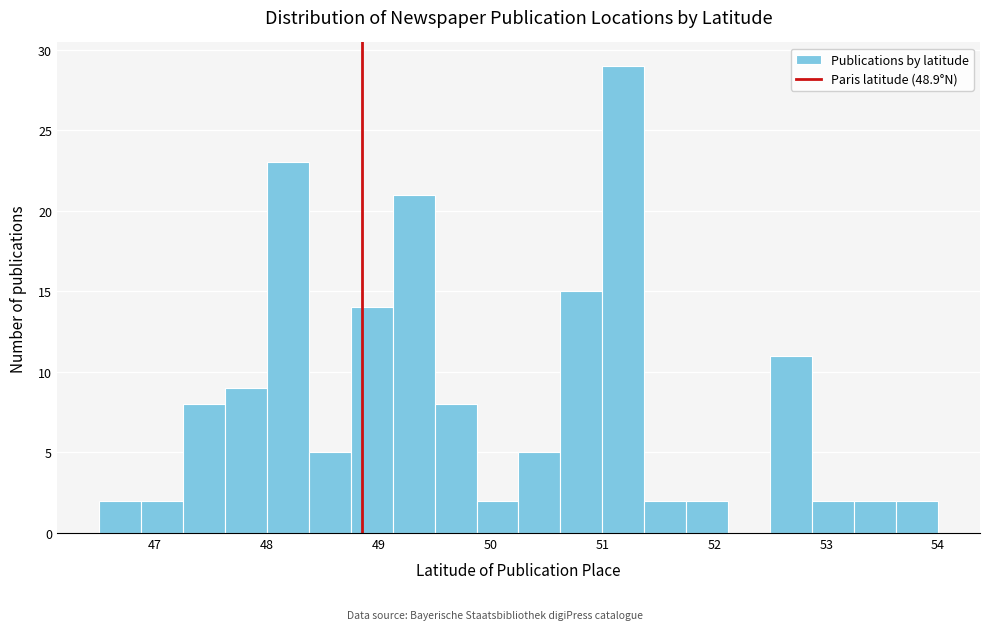

Around what value on the x-axis is the tallest bar? Give the approximate position of its centre, as read against the axis.

51.2